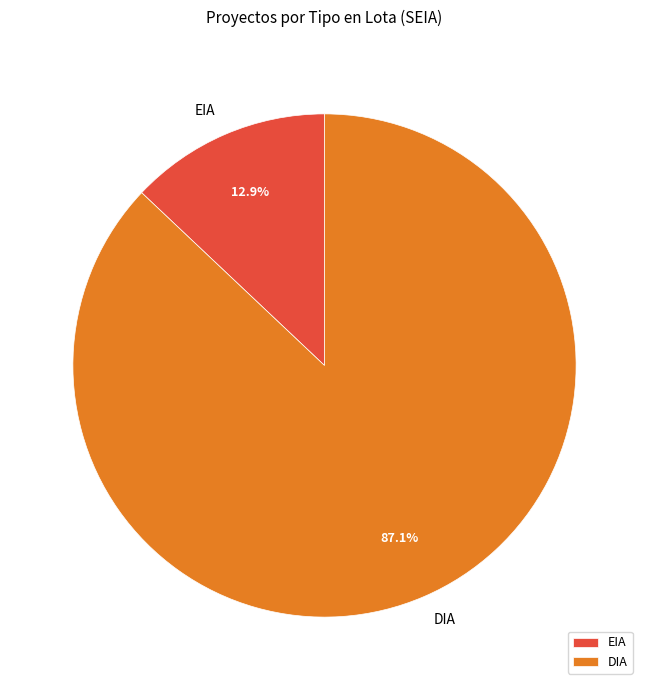

How much of the chart is everything except EIA?

87.1%